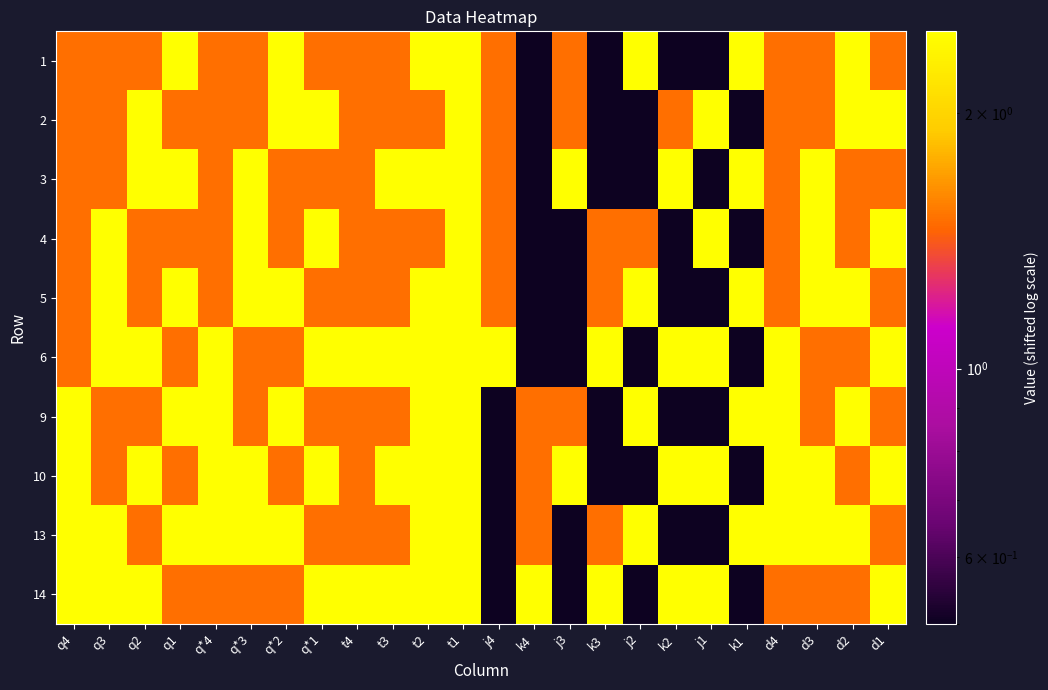

Reading left to right, extract all data points from this chart.

1: q4=1.5	q3=1.5	q2=1.5	q1=2.5	q*4=1.5	q*3=1.5	q*2=2.5	q*1=1.5	t4=1.5	t3=1.5	t2=2.5	t1=2.5	j4=1.5	k4=0.5	j3=1.5	k3=0.5	j2=2.5	k2=0.5	j1=0.5	k1=2.5	d4=1.5	d3=1.5	d2=2.5	d1=1.5
2: q4=1.5	q3=1.5	q2=2.5	q1=1.5	q*4=1.5	q*3=1.5	q*2=2.5	q*1=2.5	t4=1.5	t3=1.5	t2=1.5	t1=2.5	j4=1.5	k4=0.5	j3=1.5	k3=0.5	j2=0.5	k2=1.5	j1=2.5	k1=0.5	d4=1.5	d3=1.5	d2=2.5	d1=2.5
3: q4=1.5	q3=1.5	q2=2.5	q1=2.5	q*4=1.5	q*3=2.5	q*2=1.5	q*1=1.5	t4=1.5	t3=2.5	t2=2.5	t1=2.5	j4=1.5	k4=0.5	j3=2.5	k3=0.5	j2=0.5	k2=2.5	j1=0.5	k1=2.5	d4=1.5	d3=2.5	d2=1.5	d1=1.5
4: q4=1.5	q3=2.5	q2=1.5	q1=1.5	q*4=1.5	q*3=2.5	q*2=1.5	q*1=2.5	t4=1.5	t3=1.5	t2=1.5	t1=2.5	j4=1.5	k4=0.5	j3=0.5	k3=1.5	j2=1.5	k2=0.5	j1=2.5	k1=0.5	d4=1.5	d3=2.5	d2=1.5	d1=2.5
5: q4=1.5	q3=2.5	q2=1.5	q1=2.5	q*4=1.5	q*3=2.5	q*2=2.5	q*1=1.5	t4=1.5	t3=1.5	t2=2.5	t1=2.5	j4=1.5	k4=0.5	j3=0.5	k3=1.5	j2=2.5	k2=0.5	j1=0.5	k1=2.5	d4=1.5	d3=2.5	d2=2.5	d1=1.5
6: q4=1.5	q3=2.5	q2=2.5	q1=1.5	q*4=2.5	q*3=1.5	q*2=1.5	q*1=2.5	t4=2.5	t3=2.5	t2=2.5	t1=2.5	j4=2.5	k4=0.5	j3=0.5	k3=2.5	j2=0.5	k2=2.5	j1=2.5	k1=0.5	d4=2.5	d3=1.5	d2=1.5	d1=2.5
9: q4=2.5	q3=1.5	q2=1.5	q1=2.5	q*4=2.5	q*3=1.5	q*2=2.5	q*1=1.5	t4=1.5	t3=1.5	t2=2.5	t1=2.5	j4=0.5	k4=1.5	j3=1.5	k3=0.5	j2=2.5	k2=0.5	j1=0.5	k1=2.5	d4=2.5	d3=1.5	d2=2.5	d1=1.5
10: q4=2.5	q3=1.5	q2=2.5	q1=1.5	q*4=2.5	q*3=2.5	q*2=1.5	q*1=2.5	t4=1.5	t3=2.5	t2=2.5	t1=2.5	j4=0.5	k4=1.5	j3=2.5	k3=0.5	j2=0.5	k2=2.5	j1=2.5	k1=0.5	d4=2.5	d3=2.5	d2=1.5	d1=2.5
13: q4=2.5	q3=2.5	q2=1.5	q1=2.5	q*4=2.5	q*3=2.5	q*2=2.5	q*1=1.5	t4=1.5	t3=1.5	t2=2.5	t1=2.5	j4=0.5	k4=1.5	j3=0.5	k3=1.5	j2=2.5	k2=0.5	j1=0.5	k1=2.5	d4=2.5	d3=2.5	d2=2.5	d1=1.5
14: q4=2.5	q3=2.5	q2=2.5	q1=1.5	q*4=1.5	q*3=1.5	q*2=1.5	q*1=2.5	t4=2.5	t3=2.5	t2=2.5	t1=2.5	j4=0.5	k4=2.5	j3=0.5	k3=2.5	j2=0.5	k2=2.5	j1=2.5	k1=0.5	d4=1.5	d3=1.5	d2=1.5	d1=2.5